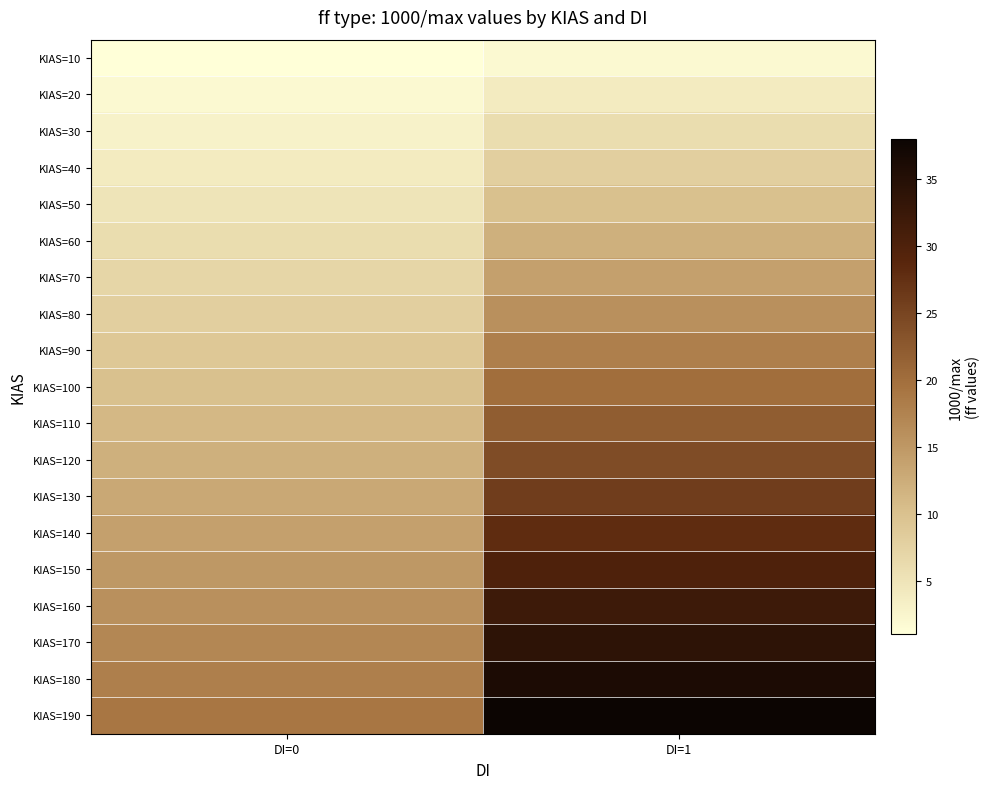

Which series has the largest range (max minus min)?

KIAS=190